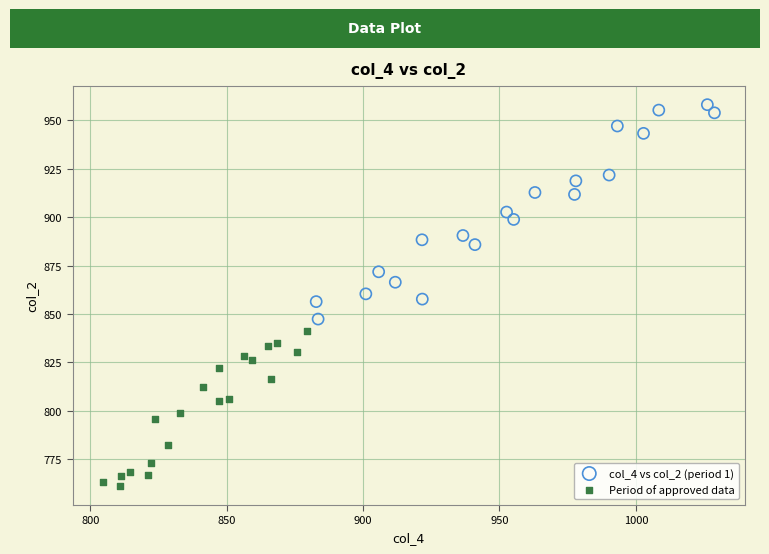

Which series reaches the maximum Y coordinate?

col_4 vs col_2 (period 1)